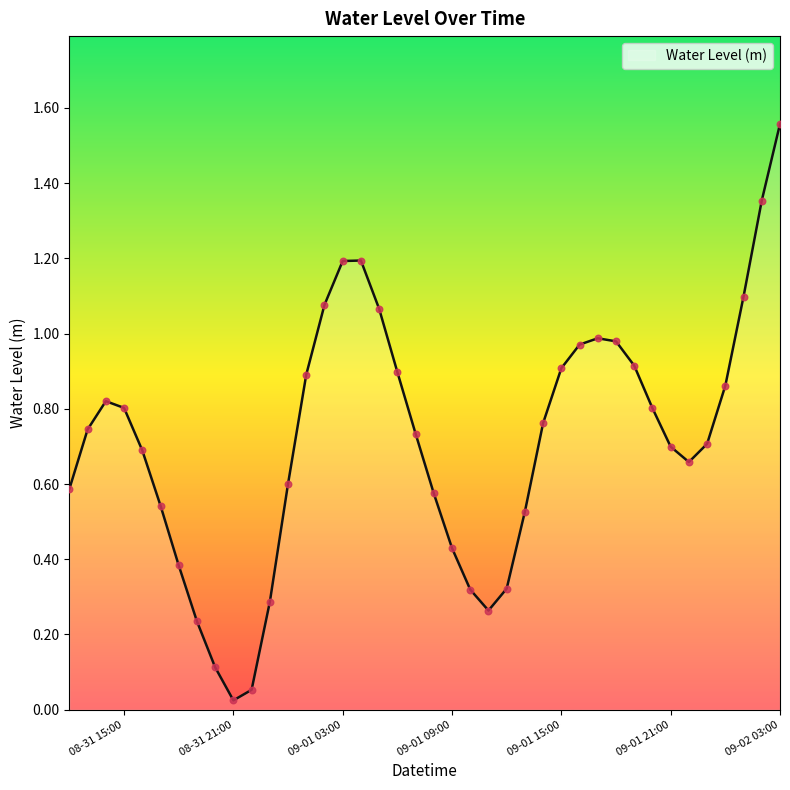

What is the difference between the maximum and minimum values?

1.5